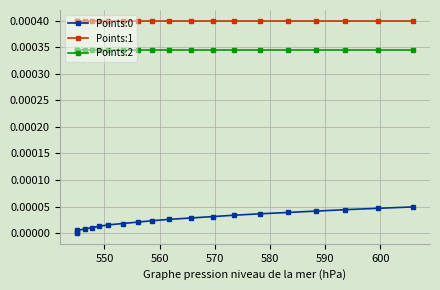

Which series has the largest total across all categories?

Points:1